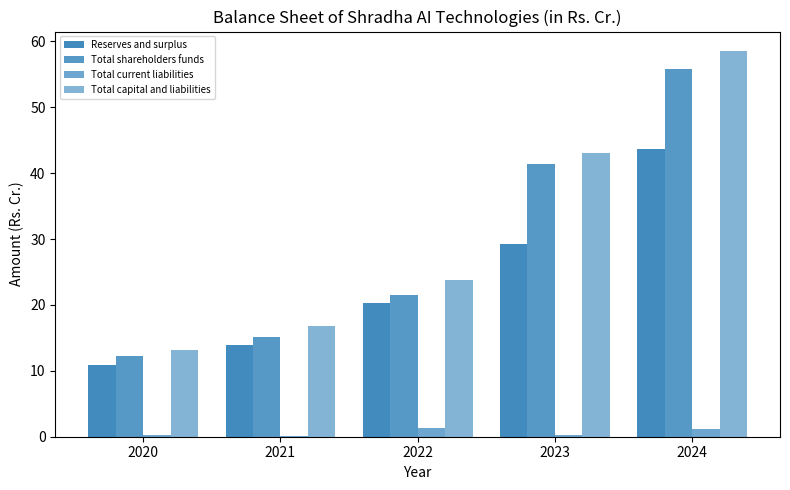

Rank the series by their maximum value, from highest to lowest.

Total capital and liabilities, Total shareholders funds, Reserves and surplus, Total current liabilities